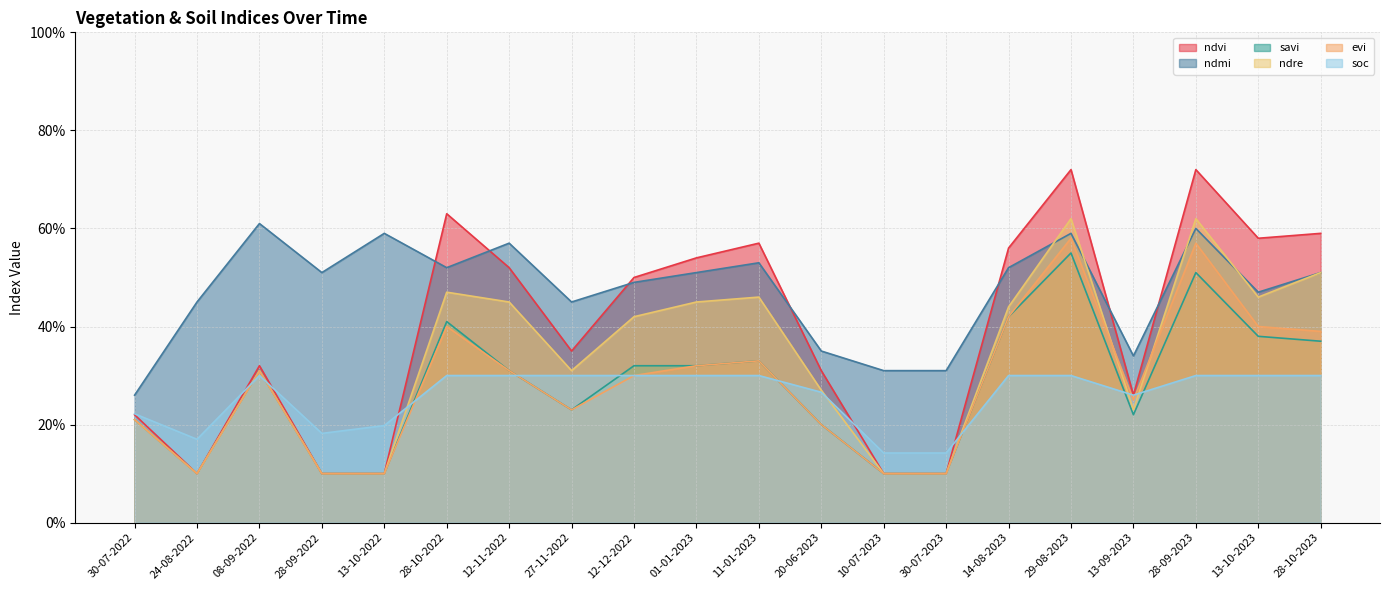

What is the difference between the second highest and second lowest values in the evi series?

0.5